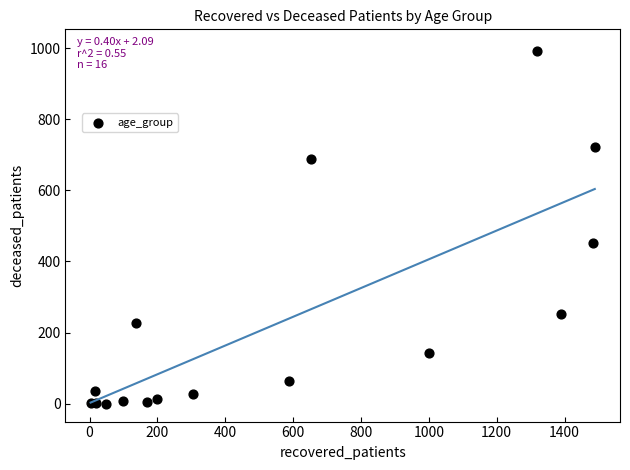

What Y value in the scatter plot is closest to 496?

453